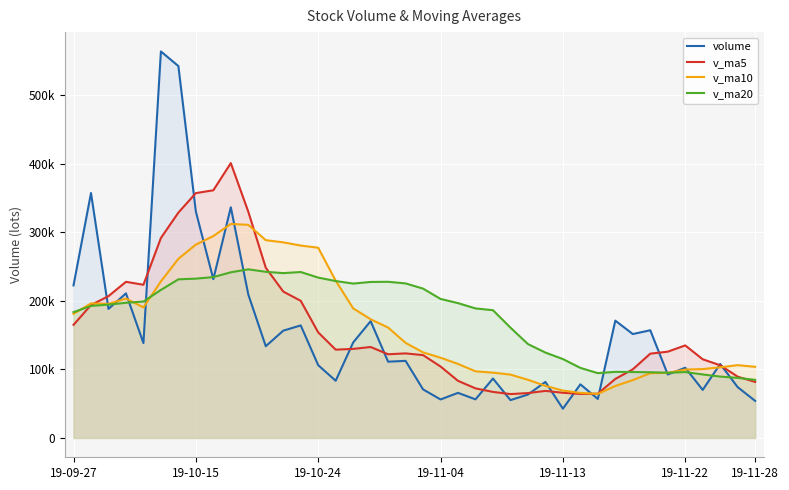

How many data points in v_ma5 are above 125884?

20